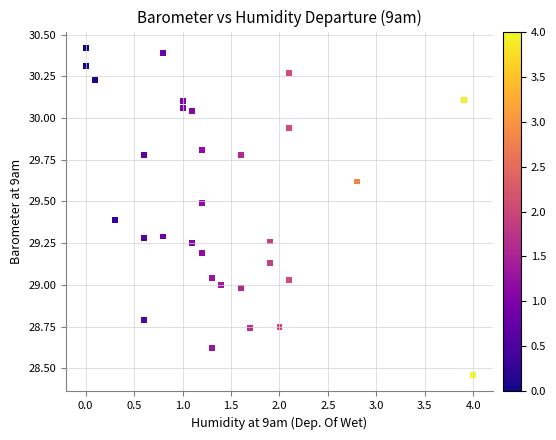

What is the range of X values (max minus min)?

4.0